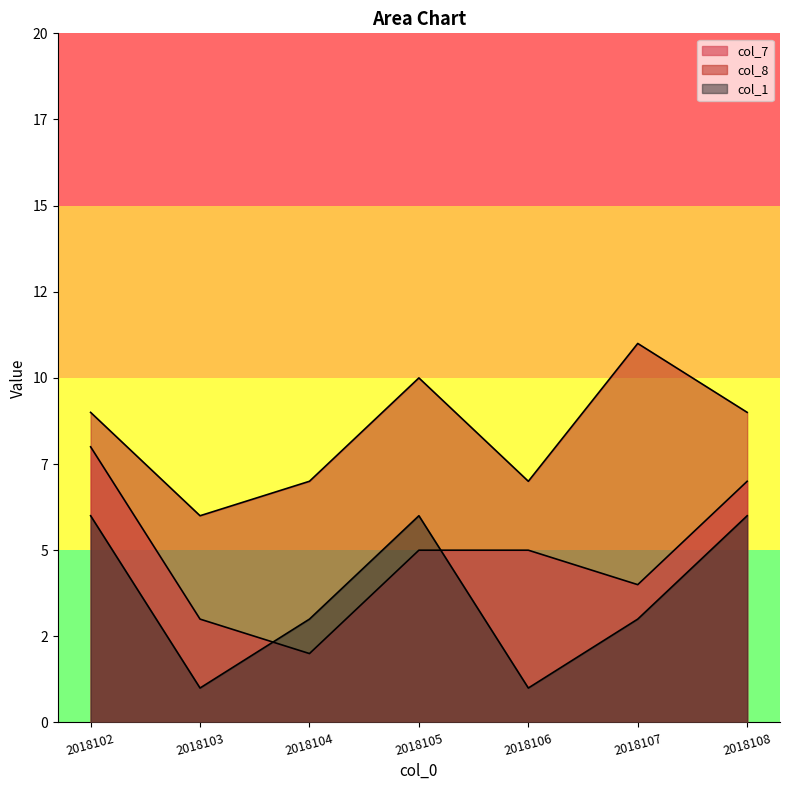

The col_7 series shows 7 at 2018106. True or false?

False